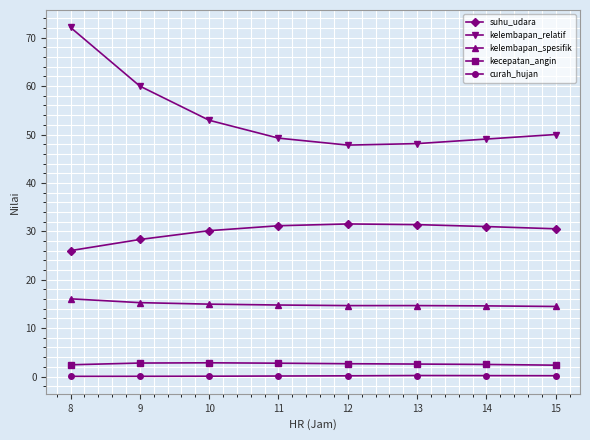

Is the value of kelembapan_spesifik at 12 greater than the value of kelembapan_relatif at 8?

No